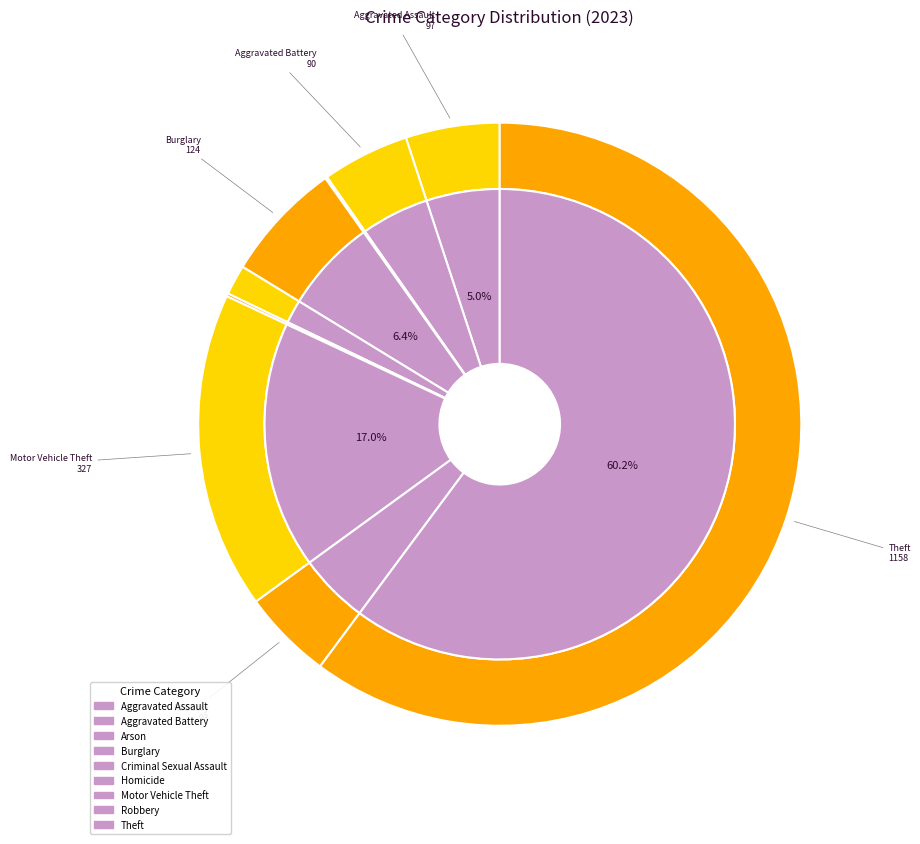

To the nearest percent, what is the difference between the largest and smallest slice percentages?

60%